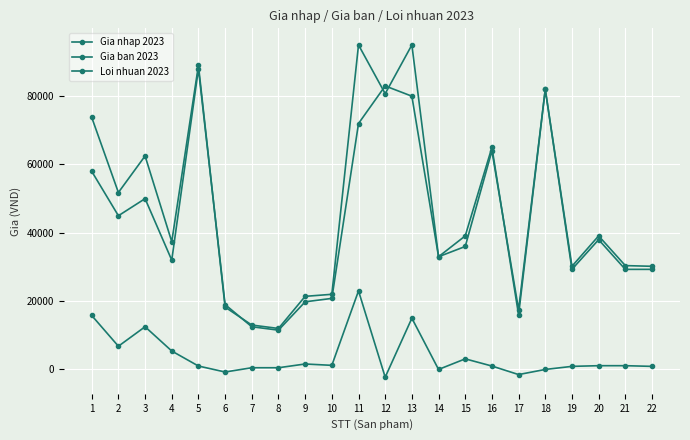

Reading left to right, what are all the values shown in this chart?

Gia nhap 2023: 58000	45000	50000	32000	88000	19000	12500	11500	19800	20800	72000	83000	80000	33000	36000	64000	17500	82000	29300	38000	29300	29300
Gia ban 2023: 73800	51800	62500	37400	89000	18250	13000	12000	21400	22000	95000	80734	95000	33000	39100	65000	16000	82000	30200	39100	30400	30200
Loi nhuan 2023: 15800	6800	12500	5400	1000	-750	500	500	1600	1200	23000	-2266	15000	0	3100	1000	-1500	0	900	1100	1100	900